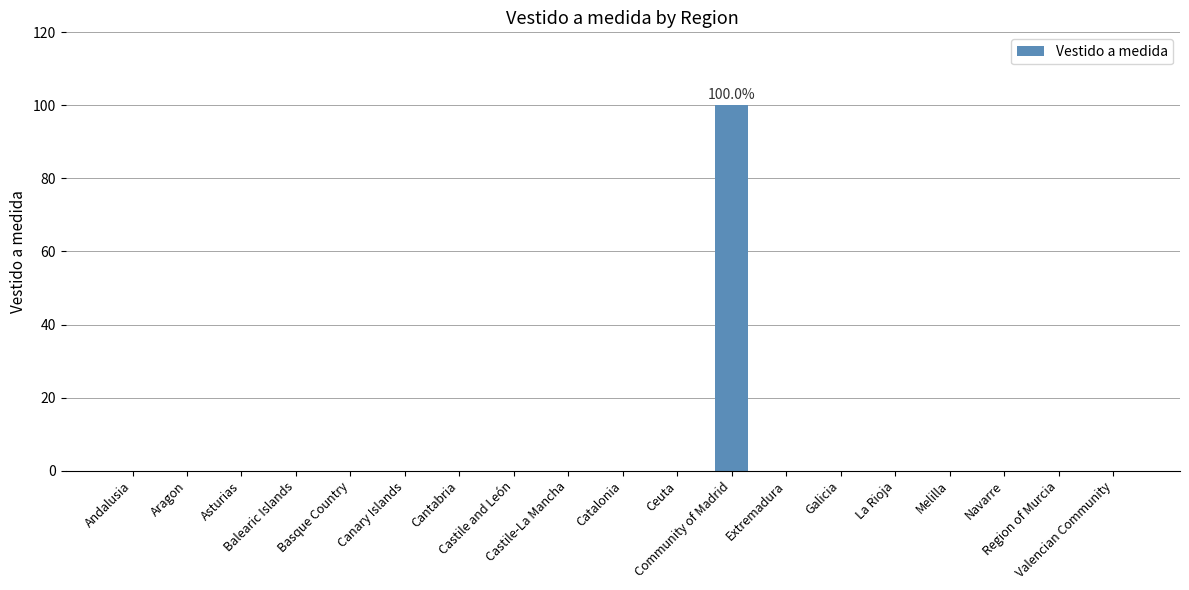

What is the greatest value displayed?

100